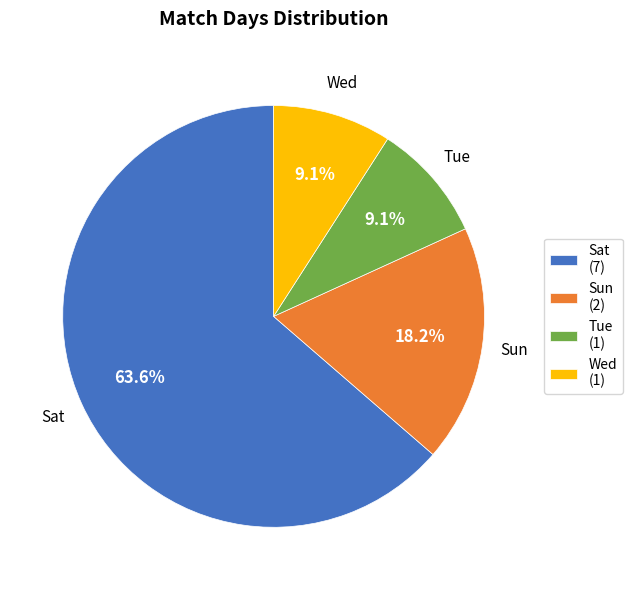

How many segments does this pie chart have?

4